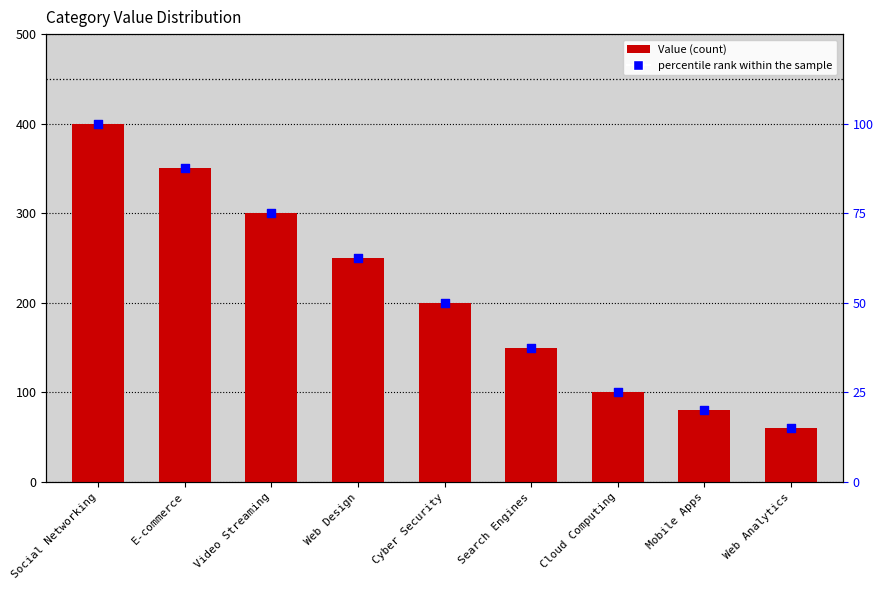

Which series contains the highest Y value?

Value